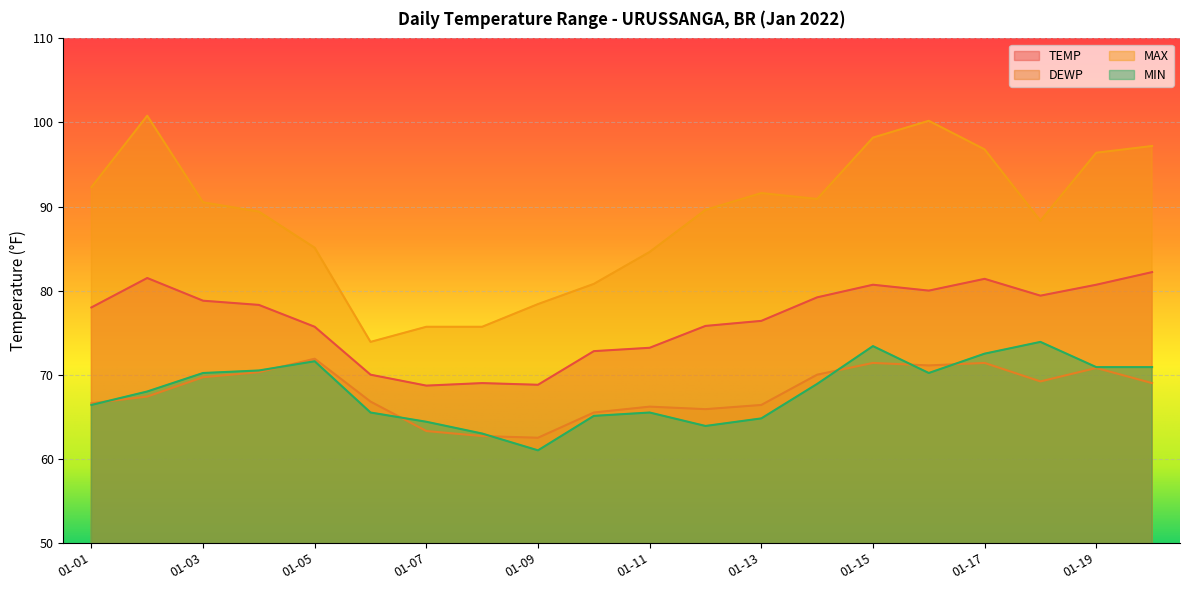

At 2022-01-13, list the series in order from largest to smallest.

MAX, TEMP, DEWP, MIN